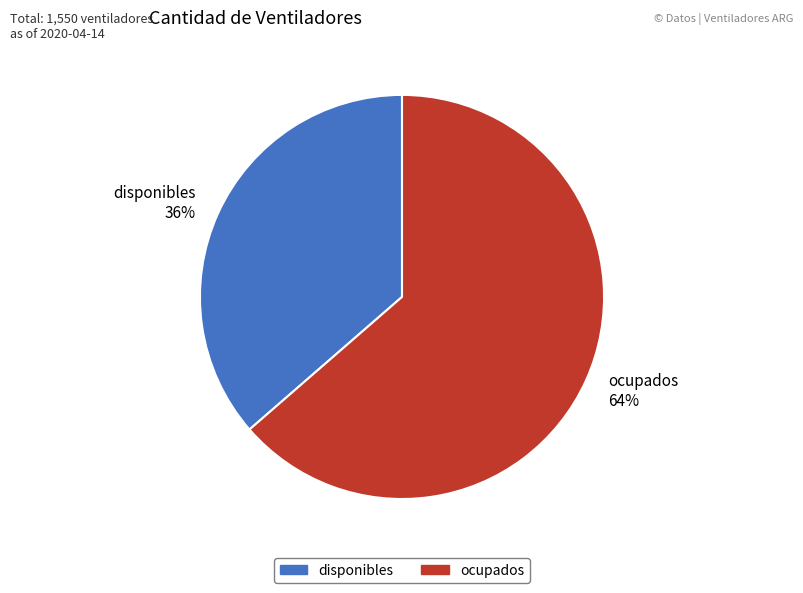

Which has a higher value, ocupados 64% or disponibles 36%?

ocupados 64%